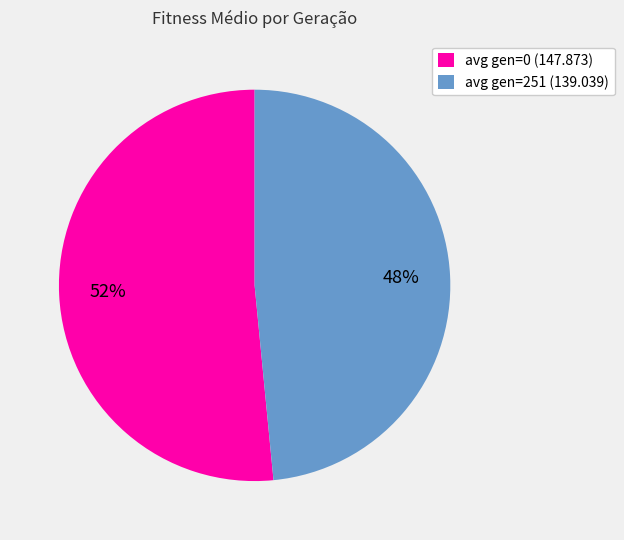

Which category has the biggest portion of the pie?

avg gen=0 (147.873)